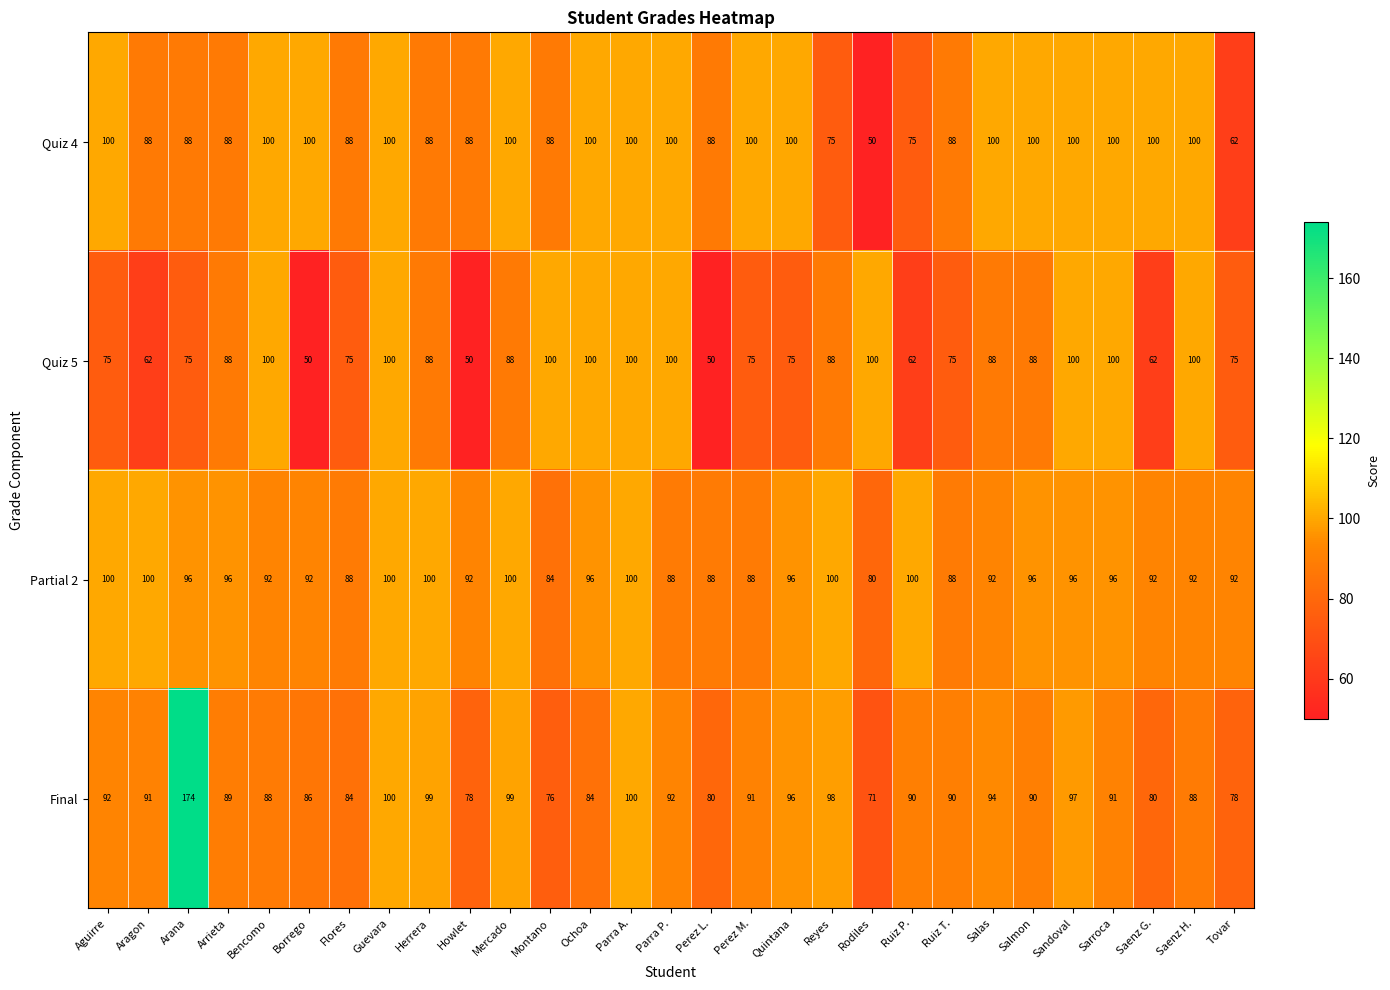

Which series has the largest range (max minus min)?

Final